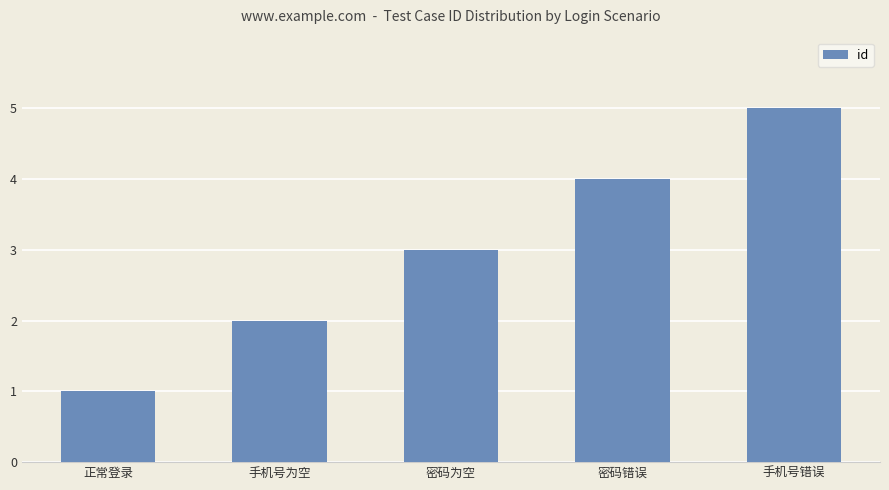

List the labels in order of value, smallest first.

正常登录, 手机号为空, 密码为空, 密码错误, 手机号错误